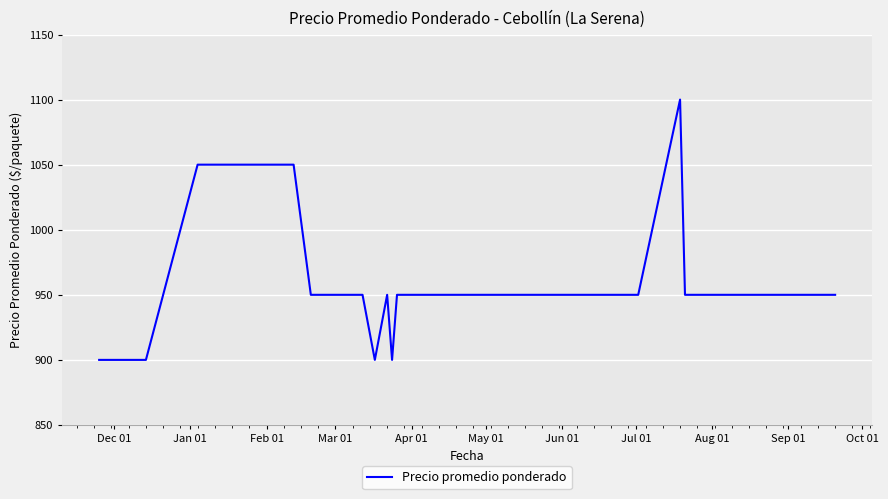

What is the minimum value shown in the chart?

900